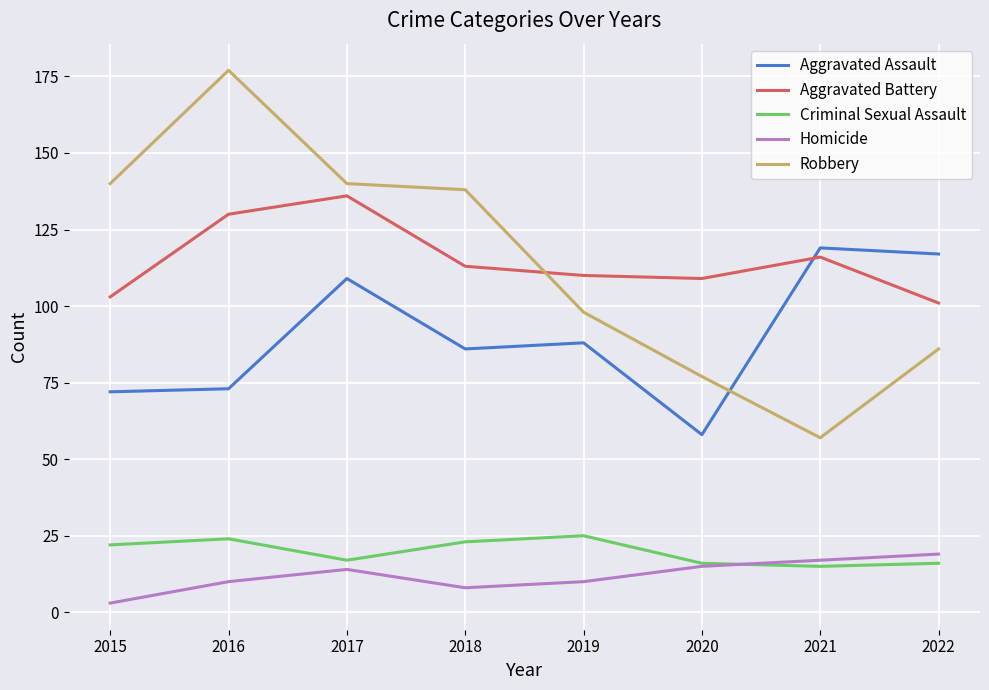

What is the maximum value for Criminal Sexual Assault?

25